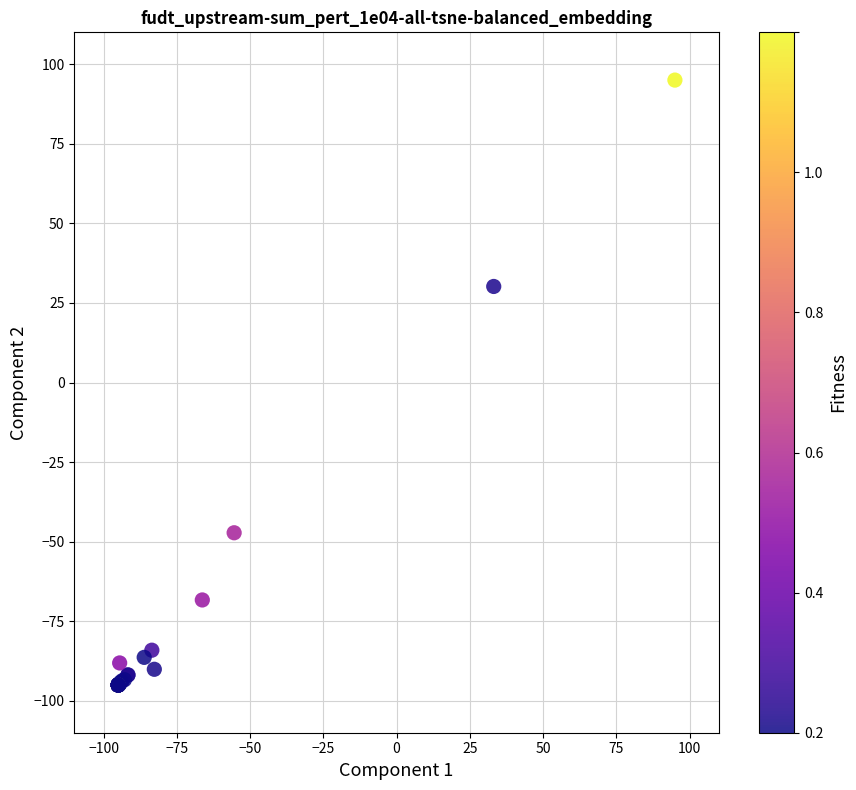

What Y value in the scatter plot is closest to 0?

30.2